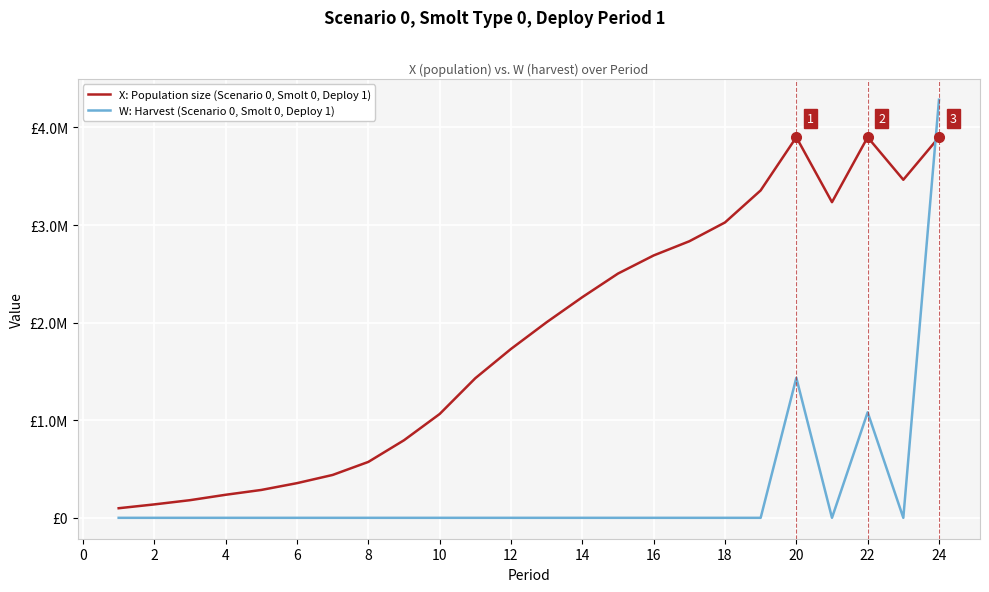

True or false: W: Harvest (Scenario 0, Smolt 0, Deploy 1) has more than 2 interior local peaks.

True